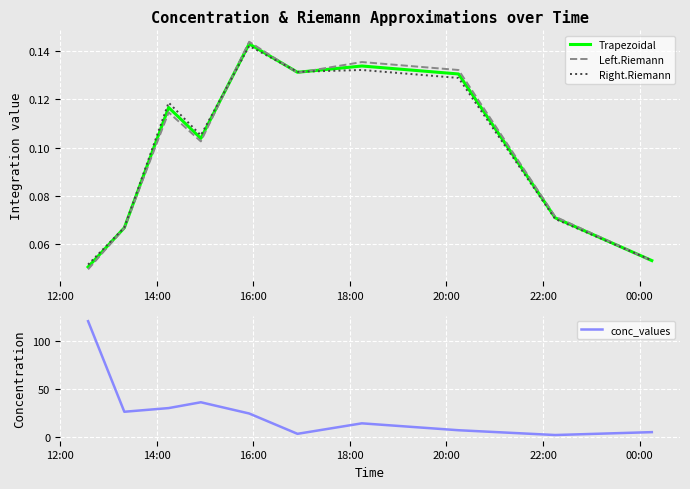

Count the Trapezoidal values in the range 0 to 1.

10